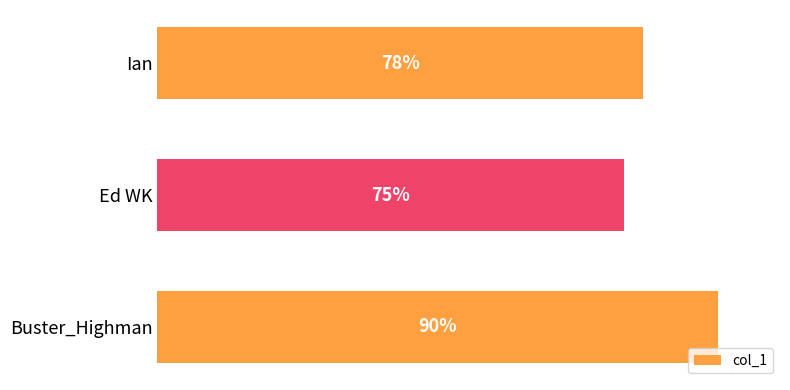

Where is the data nearest to the value 82?

Ian